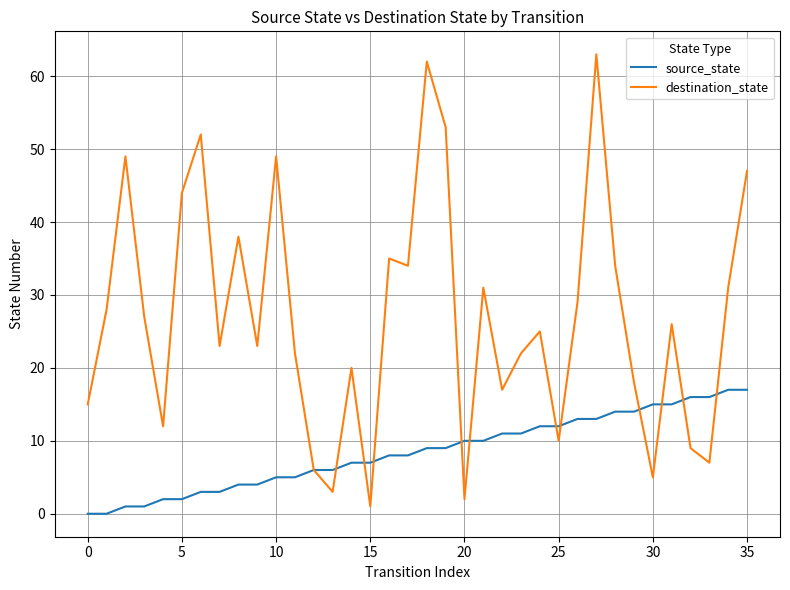

What is the sum of all source_state values?

306